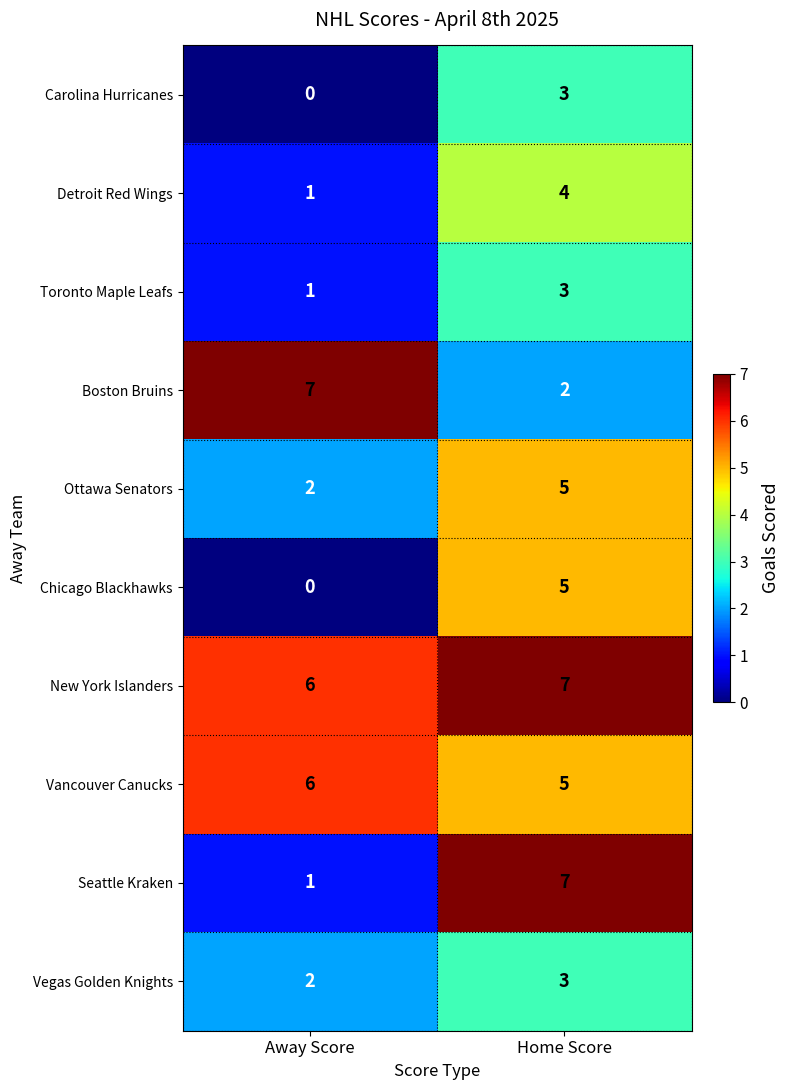

Reading left to right, what are all the values shown in this chart?

Carolina Hurricanes: Away Score=0	Home Score=3
Detroit Red Wings: Away Score=1	Home Score=4
Toronto Maple Leafs: Away Score=1	Home Score=3
Boston Bruins: Away Score=7	Home Score=2
Ottawa Senators: Away Score=2	Home Score=5
Chicago Blackhawks: Away Score=0	Home Score=5
New York Islanders: Away Score=6	Home Score=7
Vancouver Canucks: Away Score=6	Home Score=5
Seattle Kraken: Away Score=1	Home Score=7
Vegas Golden Knights: Away Score=2	Home Score=3